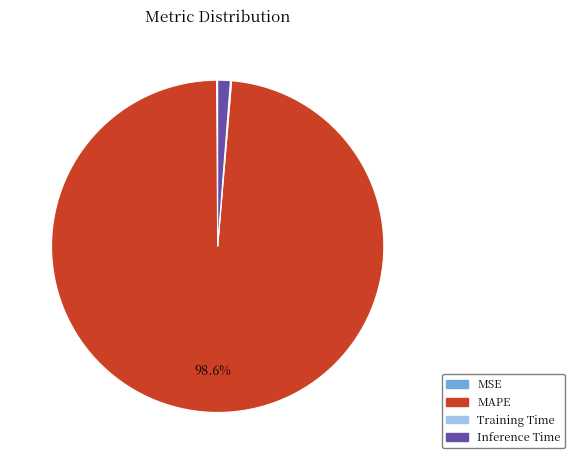

What is the largest slice in the pie chart?

MAPE